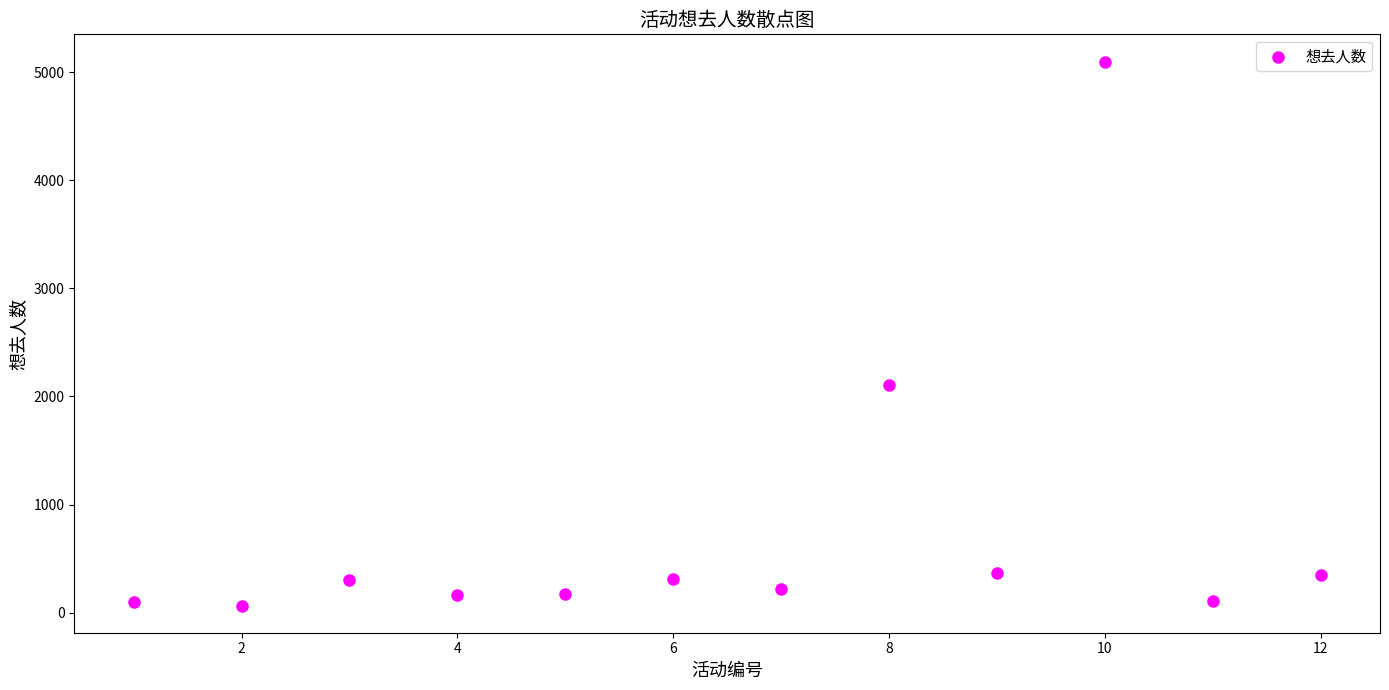

What is the range of X values (max minus min)?

11